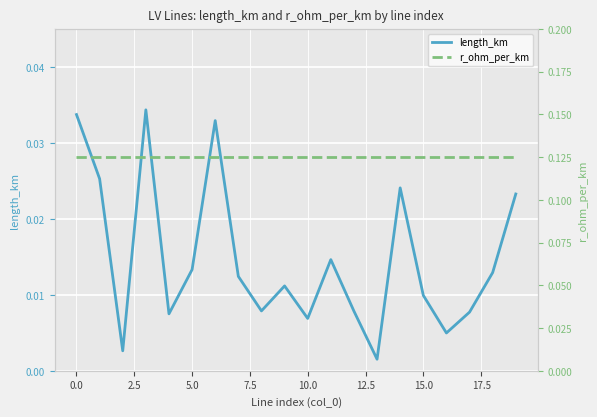

How many interior local peaks does the length_km series have?

5